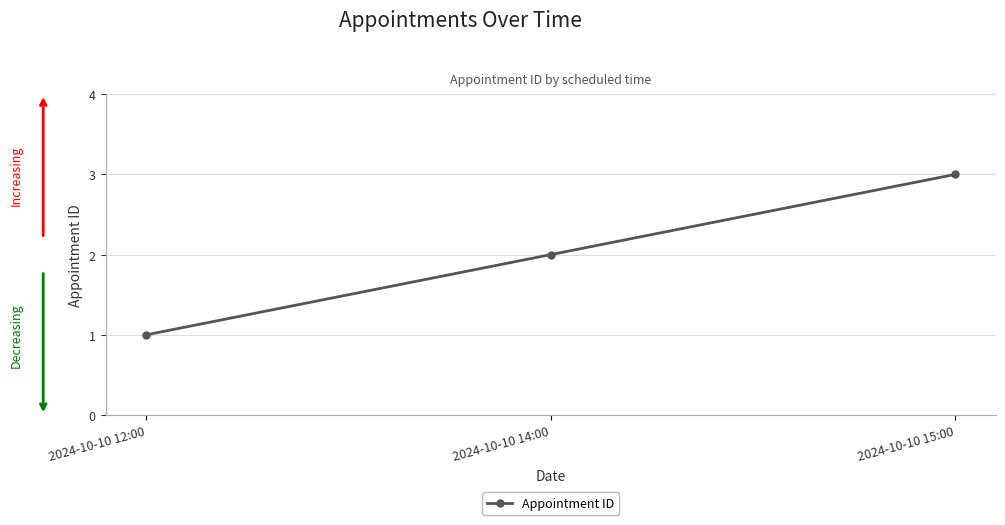

Between 2024-10-10 12:00 and 2024-10-10 15:00, which is larger?

2024-10-10 15:00